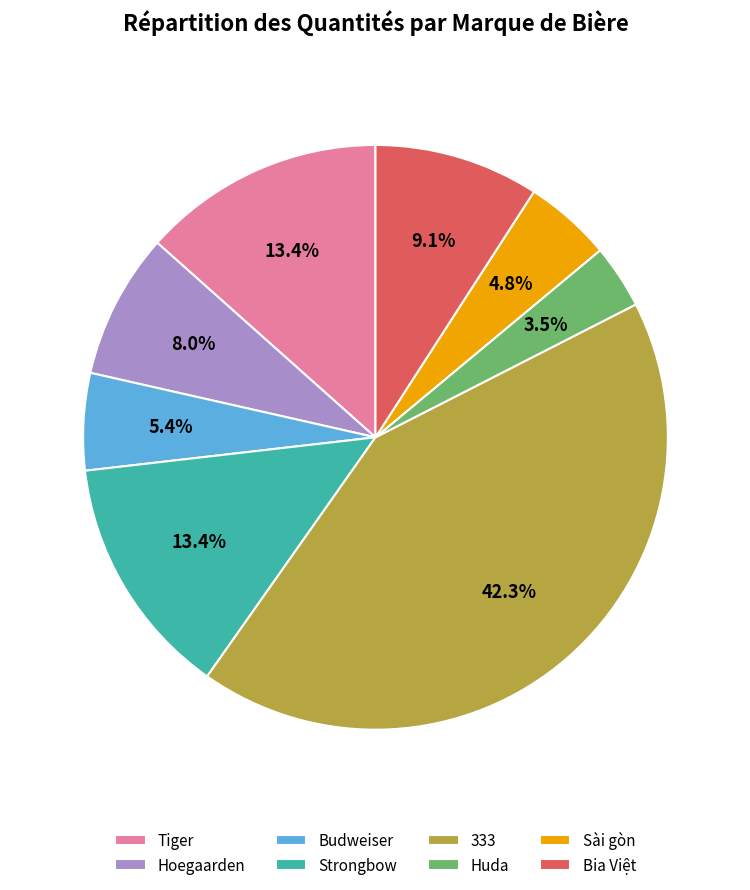

Which slice is the largest?

333